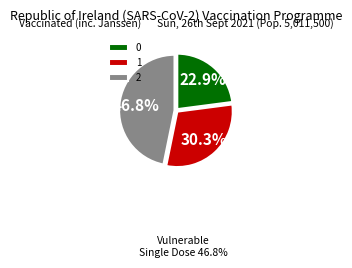

Is it true that 0 is 9% of the pie?

False